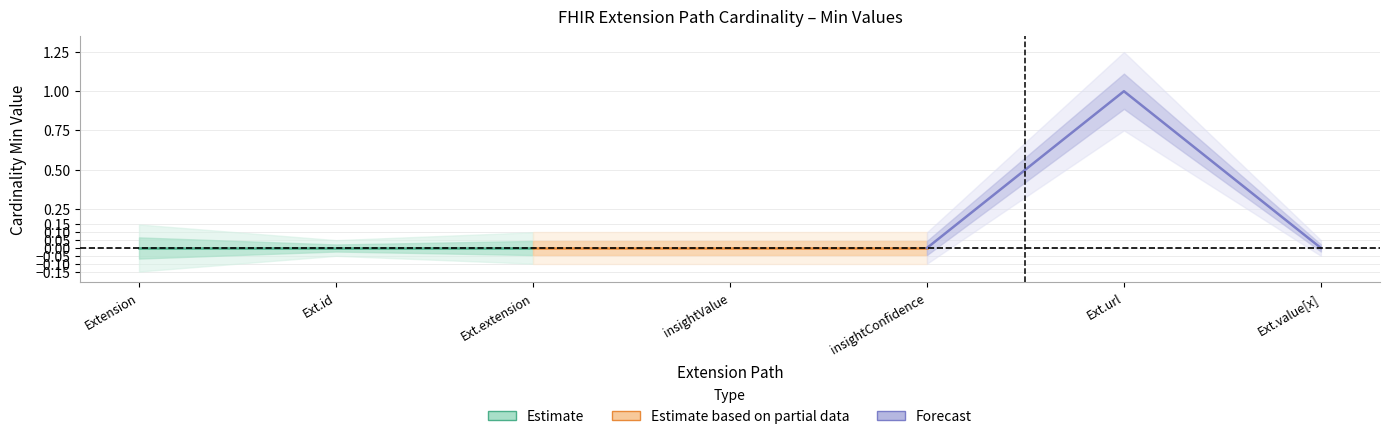

Between Extension and Ext.extension, which series saw the biggest shift?

Estimate